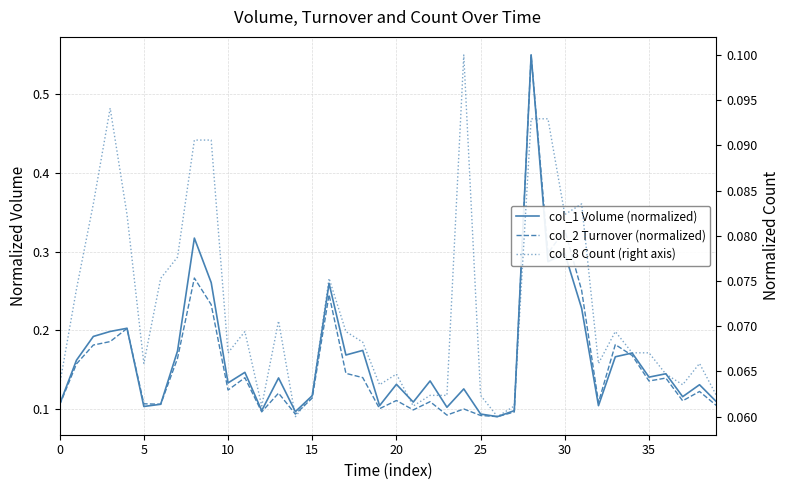

Is the value of col_2 Turnover (normalized) at 14 greater than the value of col_1 Volume (normalized) at 36?

No